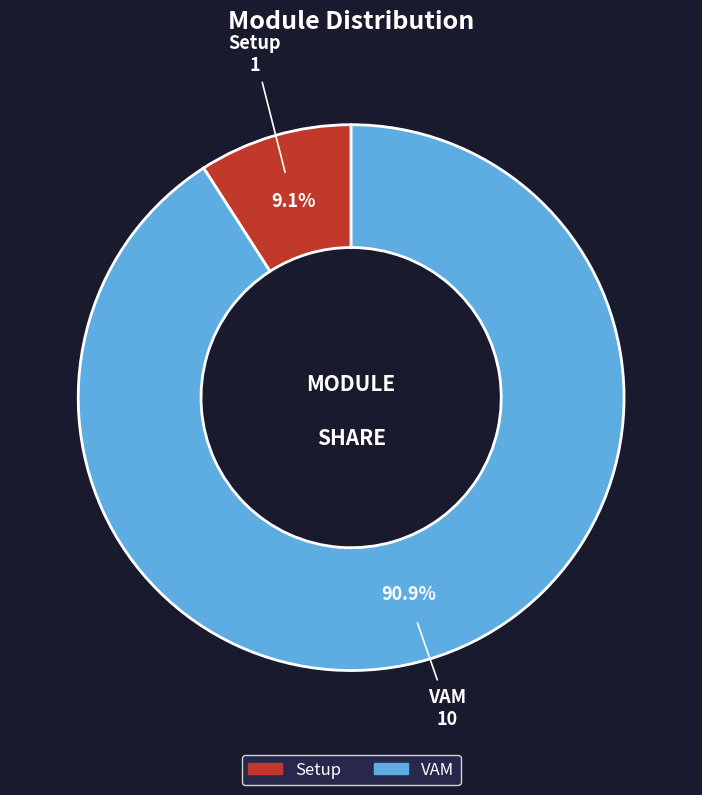

Combined, what portion of the pie is VAM and Setup?

100.0%